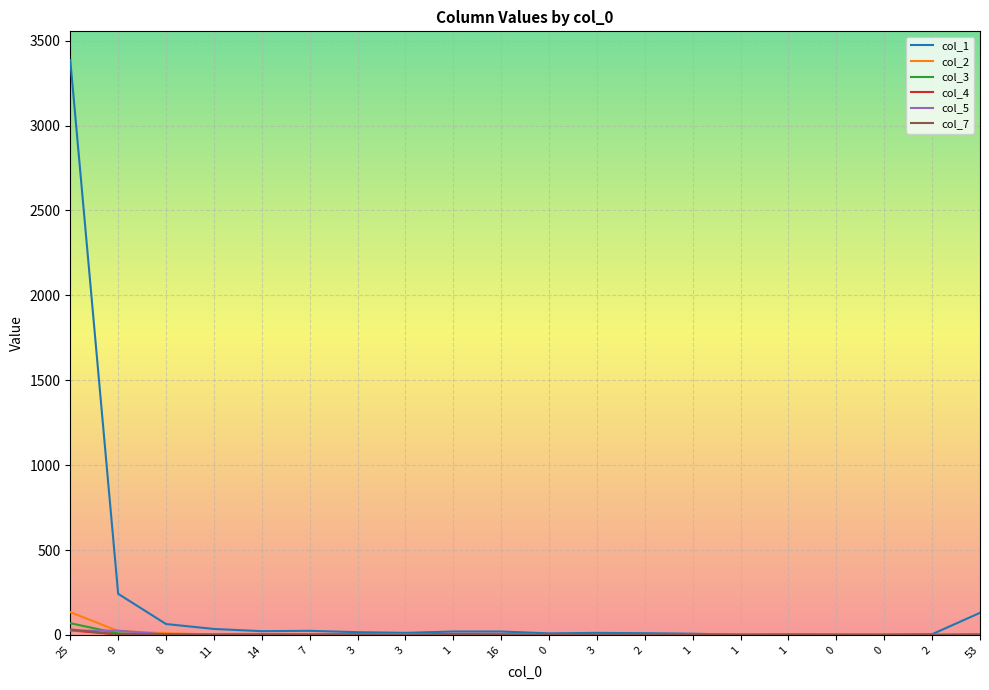

How many lines are shown in the chart?

6